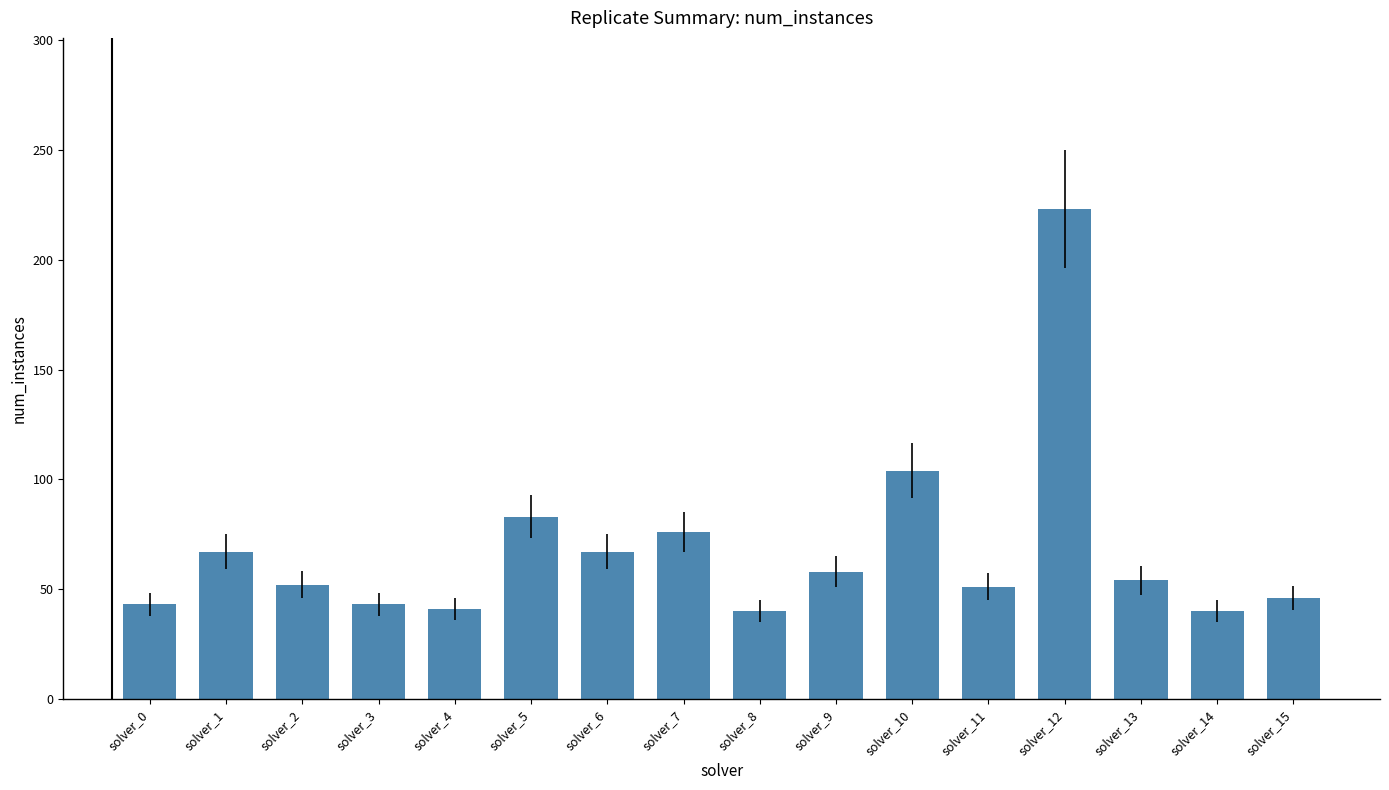

Is it true that the value at solver_11 is 51?

True